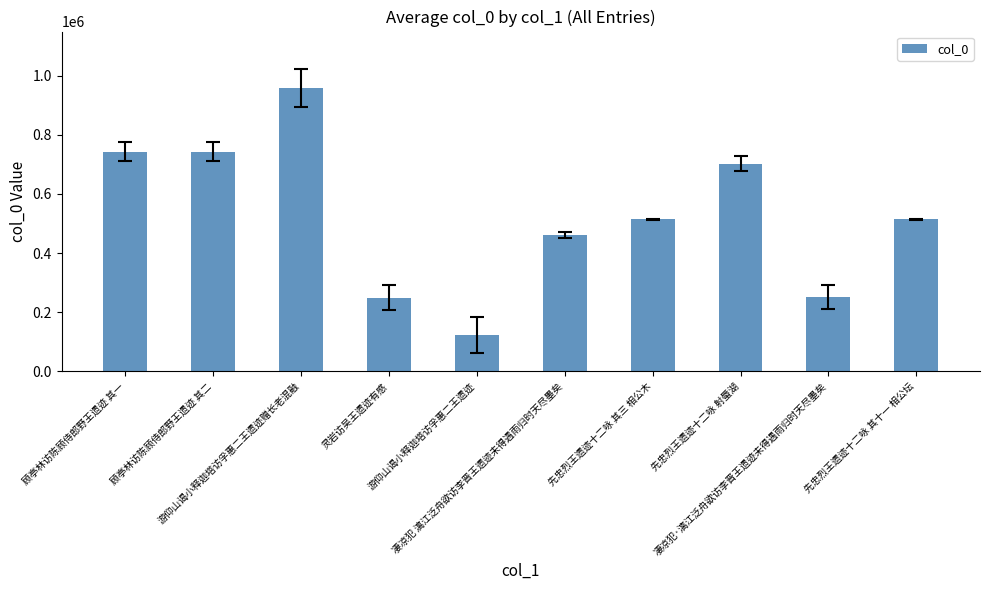

What is the label of the 4th bar from the right?

先忠烈王遗迹十二咏 其三 相公木